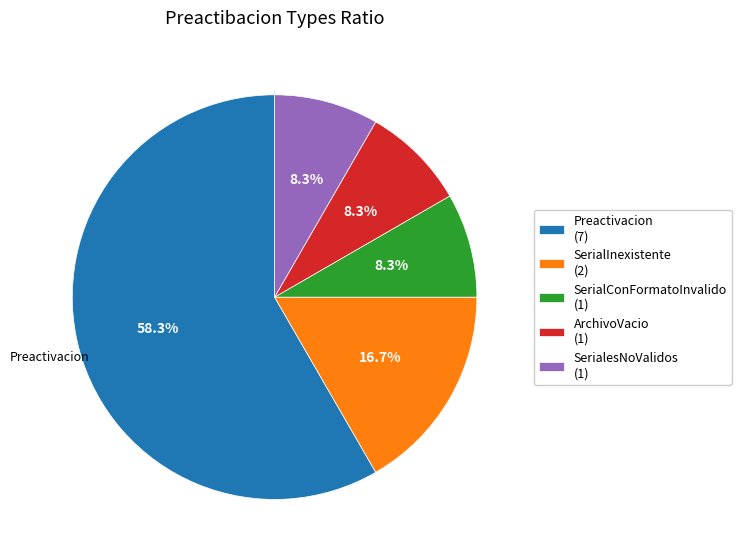

Is the sum of SerialesNoValidos and SerialConFormatoInvalido greater than half?

No